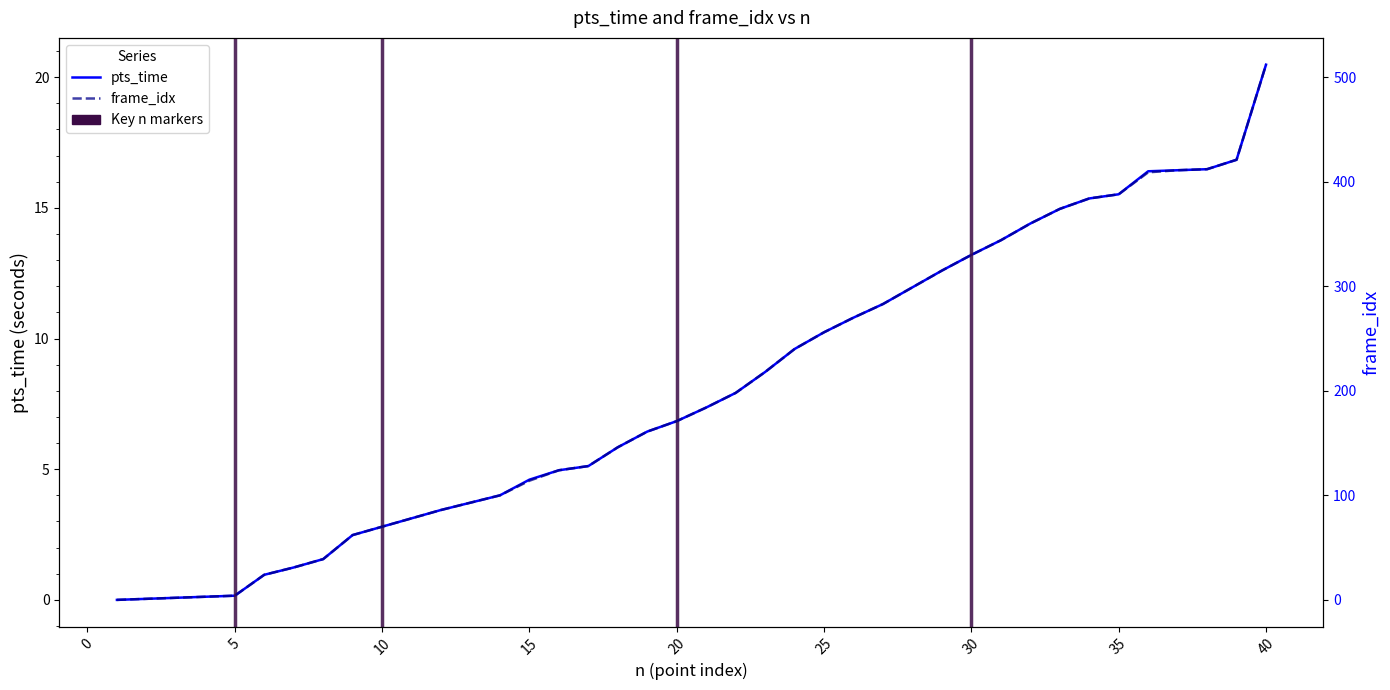

How many data points in pts_time are less than 7?

20